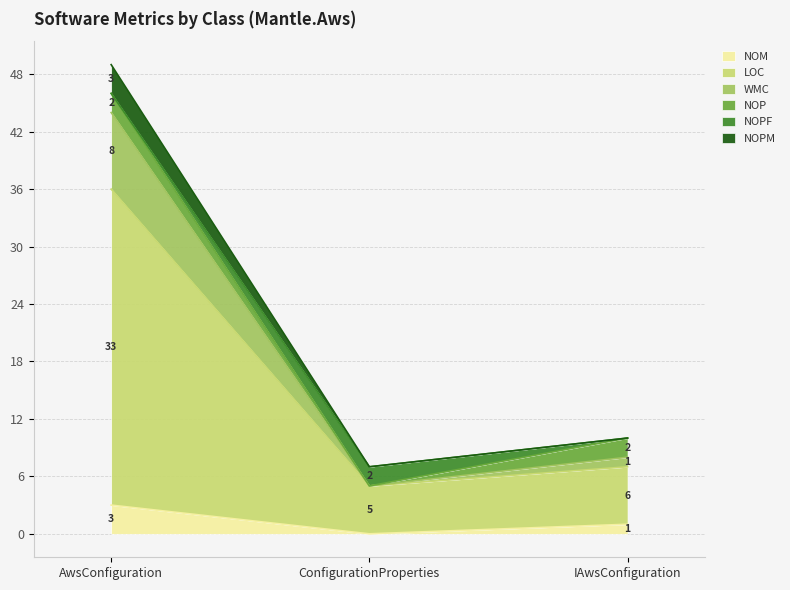

At which category is the sum across all series the highest?

AwsConfiguration